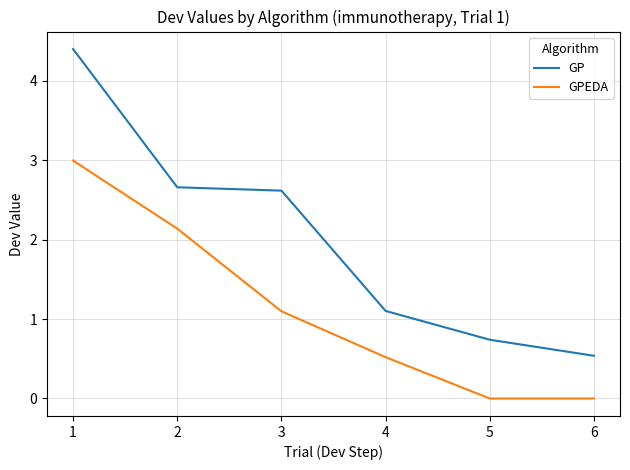

Does the chart display data point markers on the line(s)?

No